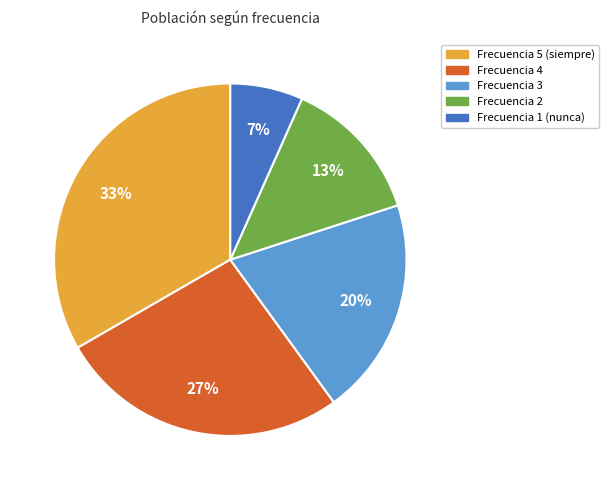

Between Frecuencia 5 (siempre) and Frecuencia 4, which is larger?

Frecuencia 5 (siempre)